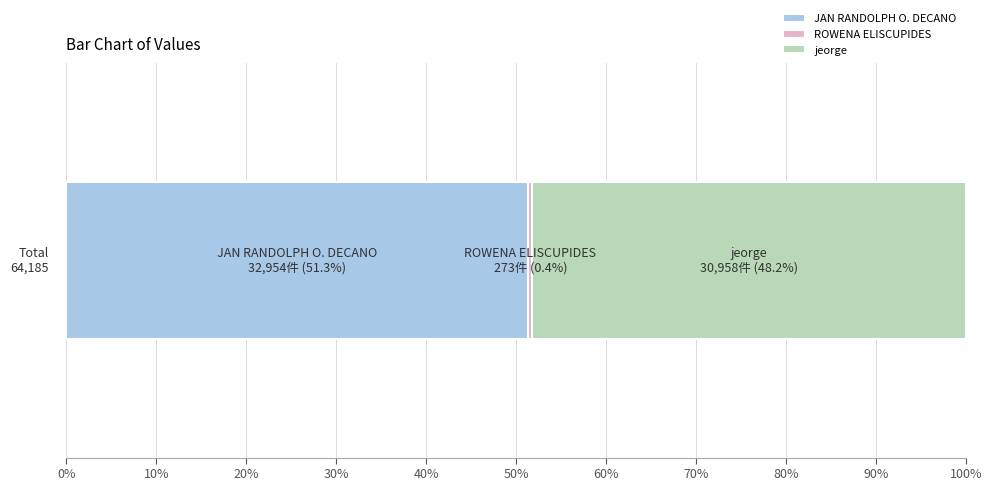

What is the lowest value of the JAN RANDOLPH O. DECANO series?

51.3